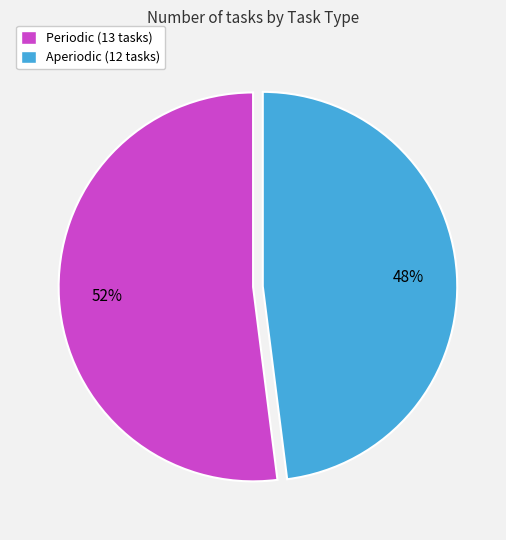

Which category has the biggest portion of the pie?

Periodic